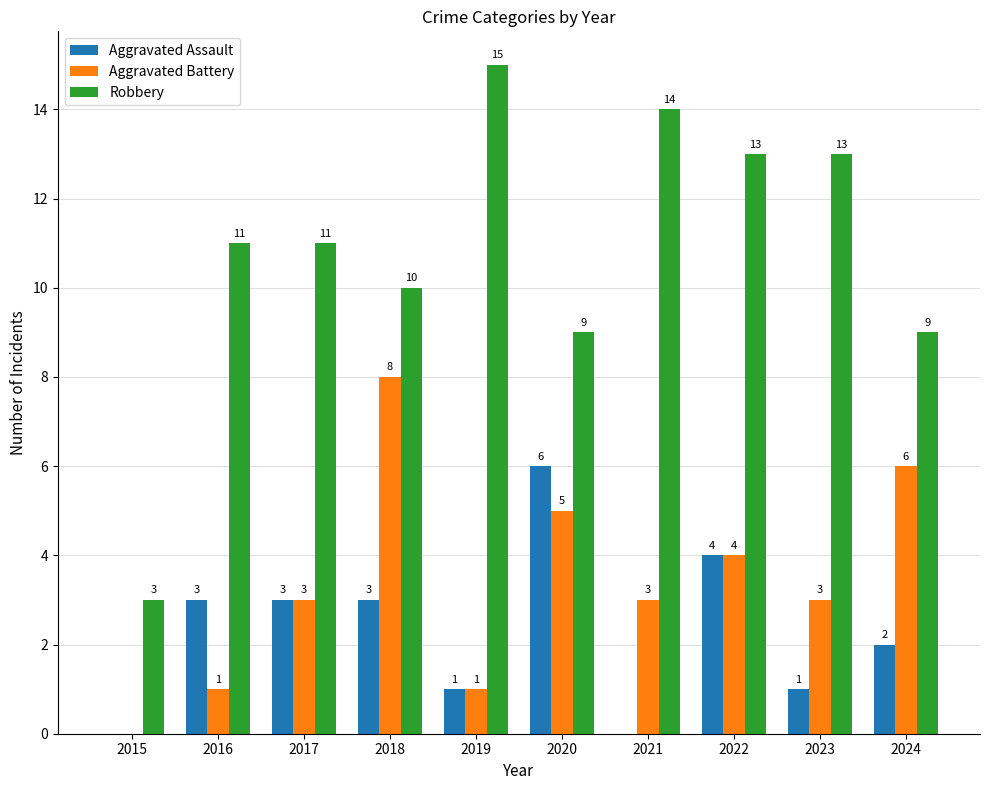

Is it true that Aggravated Assault equals -2 at 2021?

False